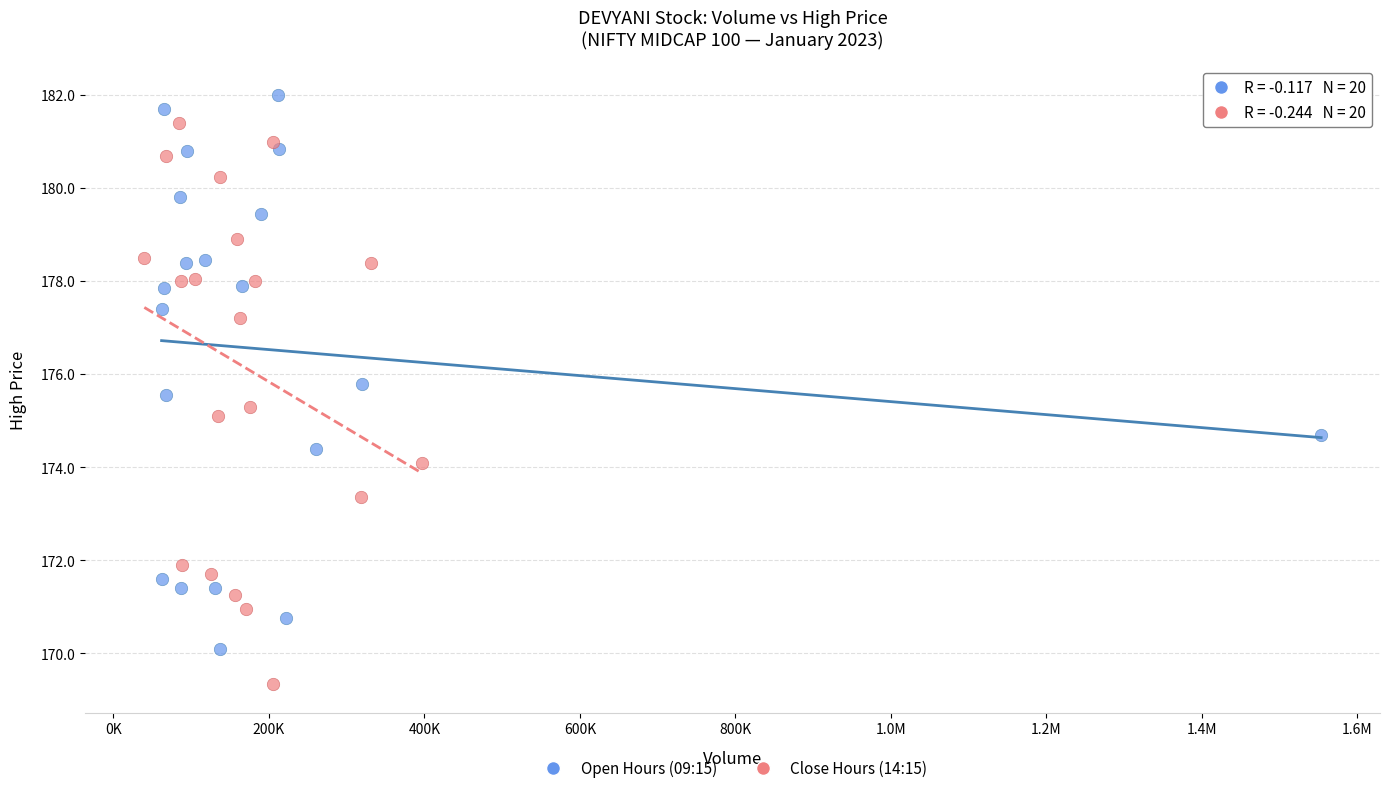

Which series contains the highest Y value?

Open Hours (09:15)